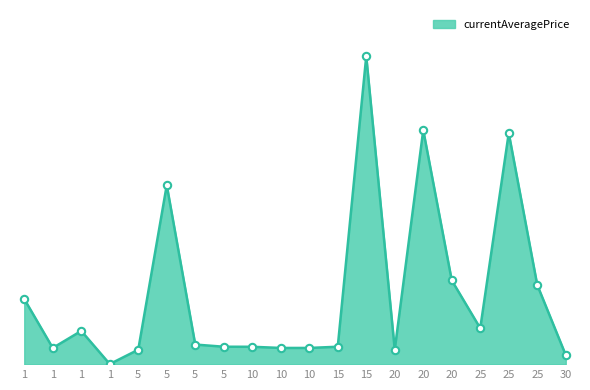

Between 20 and 1, which is larger?

20